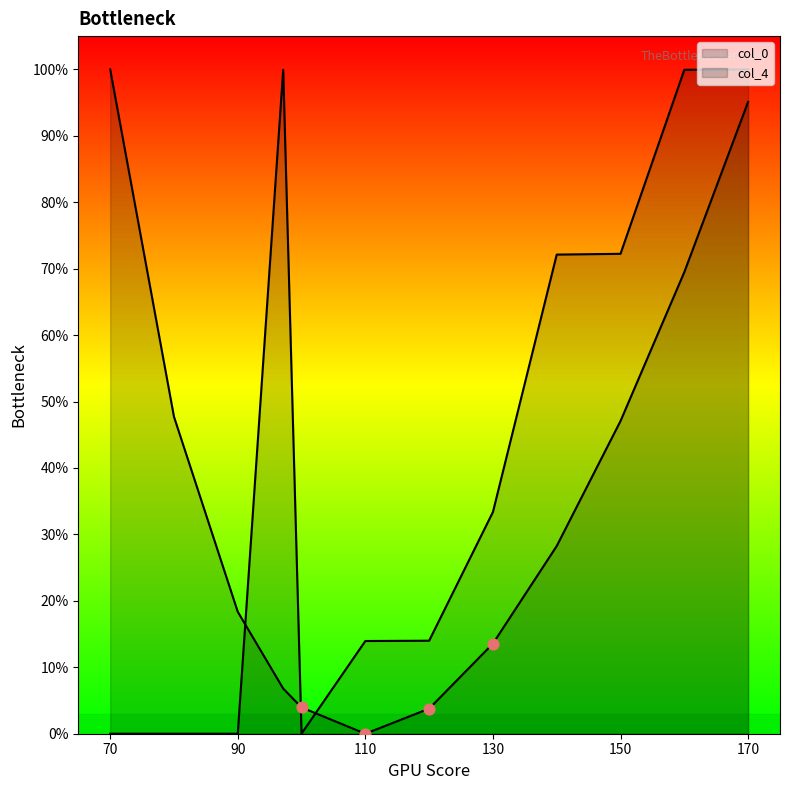

Which series has the largest Y range (max minus min)?

col_0